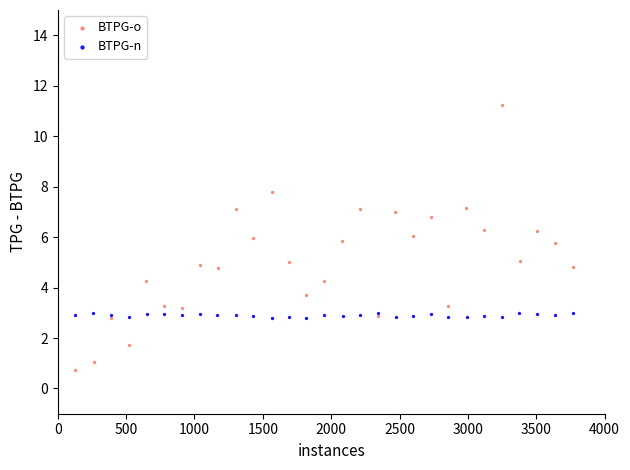

Which series has the largest Y range (max minus min)?

BTPG-o